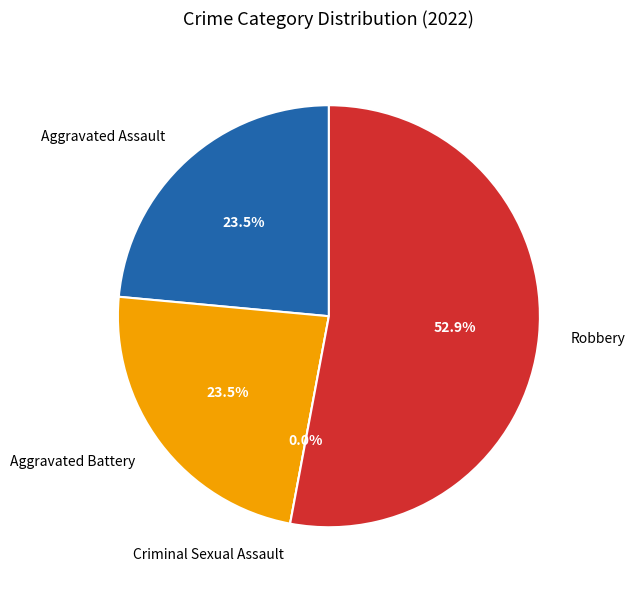

Count the number of slices in the pie.

4